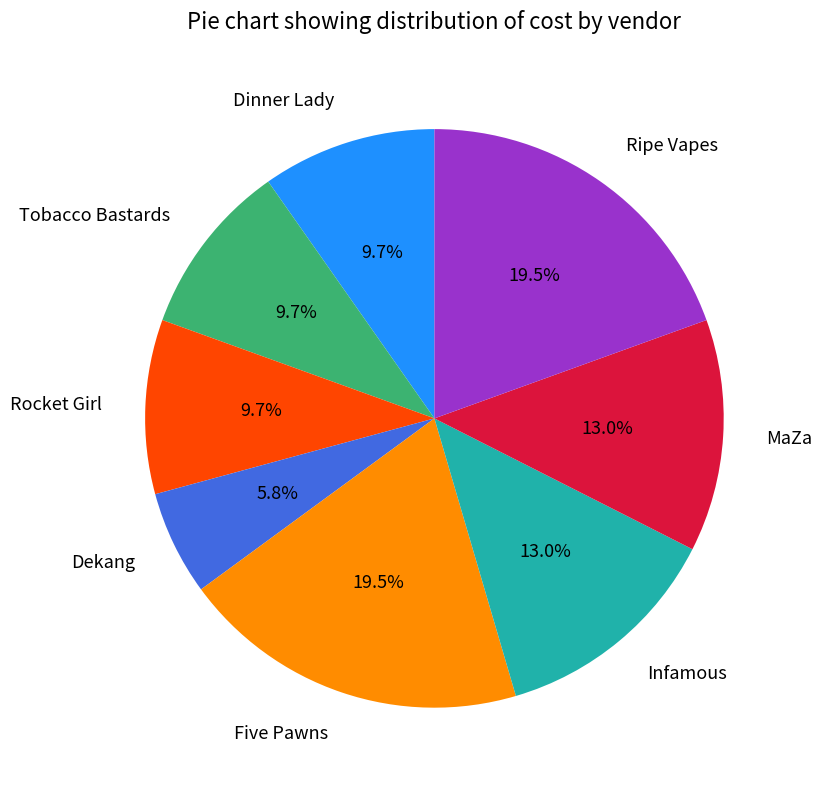

To the nearest percent, what percentage of the pie is Infamous?

13%